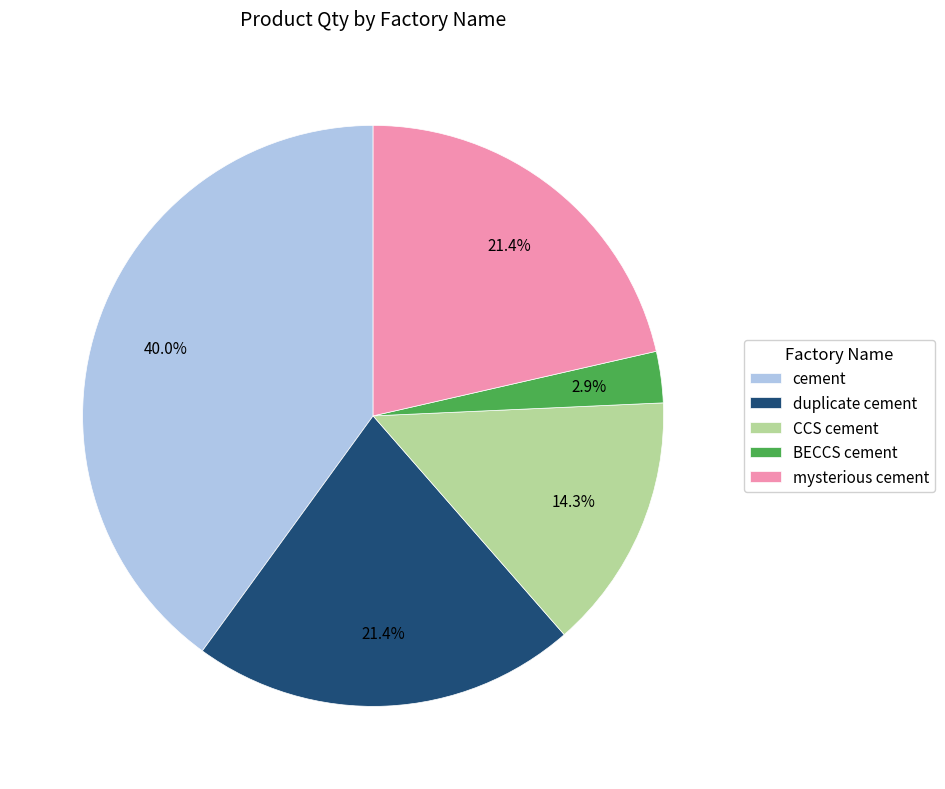

Approximately how many times larger is the value at duplicate cement compared to CCS cement?

1.5